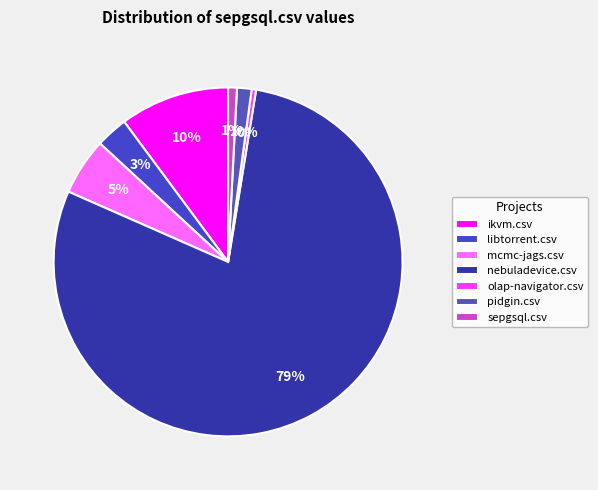

Is it true that nebuladevice.csv is 79% of the pie?

True